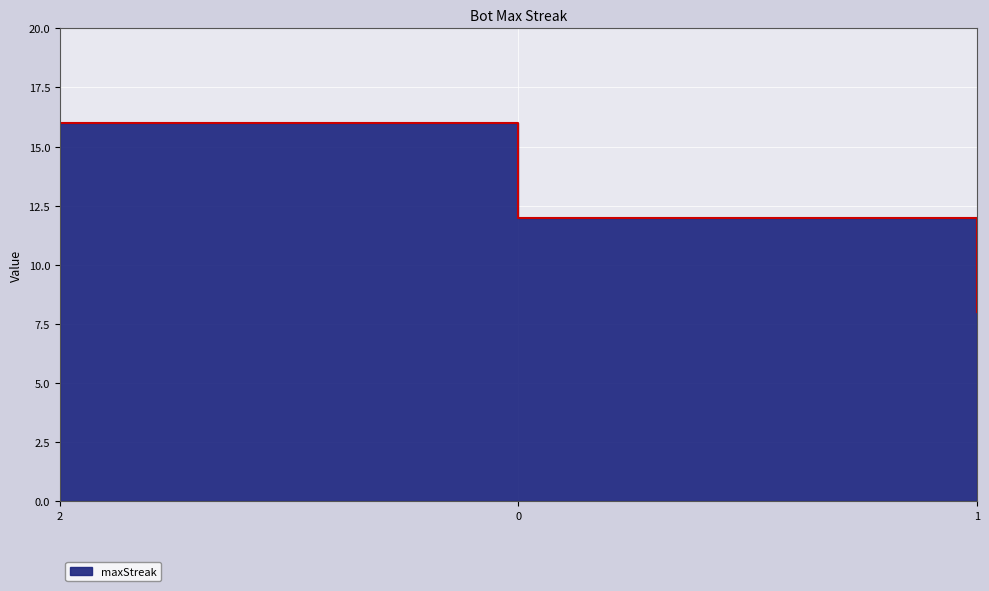

What is the sum of the values at 0 and 2?

28